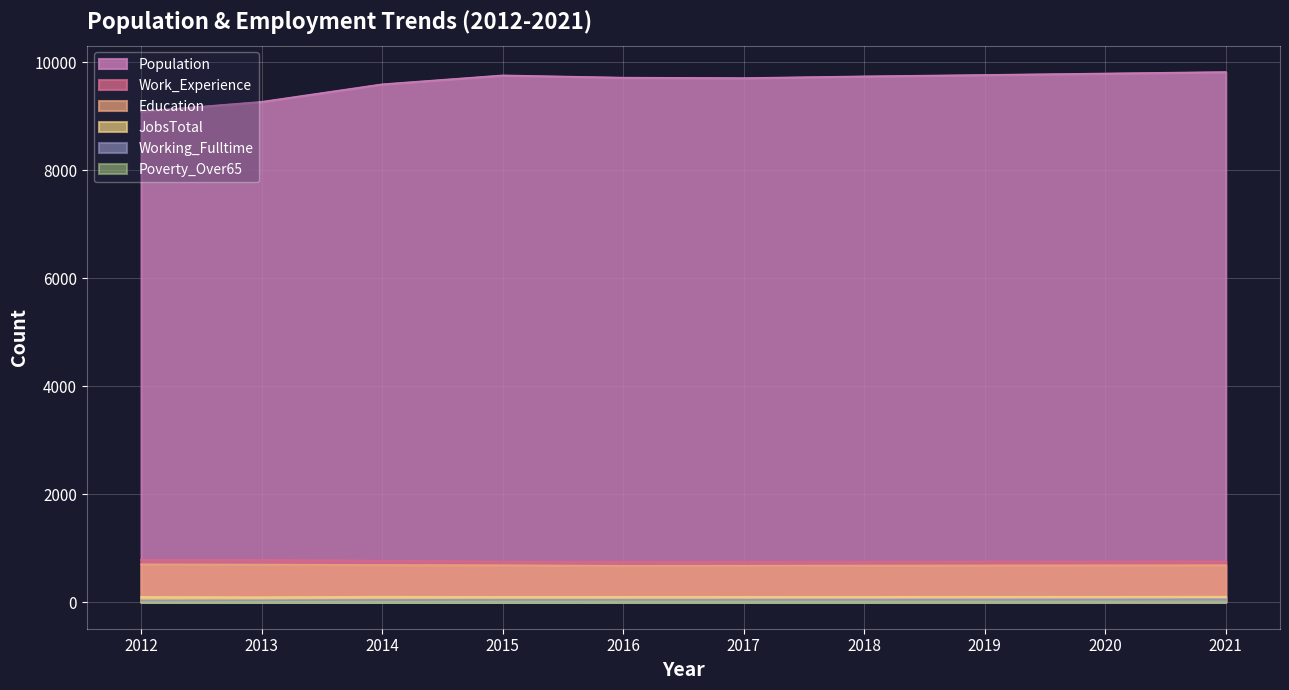

What is the value of the Poverty_Over65 point at the 4th from the left?

10